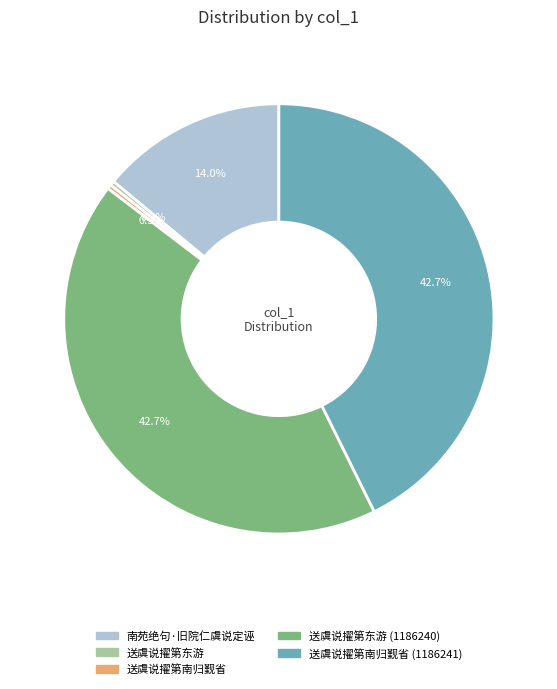

Is there a majority slice in this chart?

No